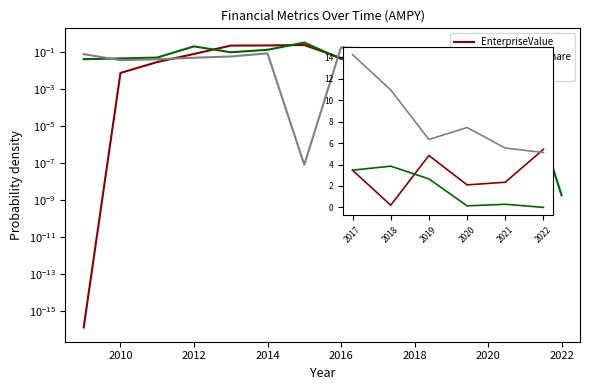

The value of currentRatio at 2017 is 21.5. True or false?

False